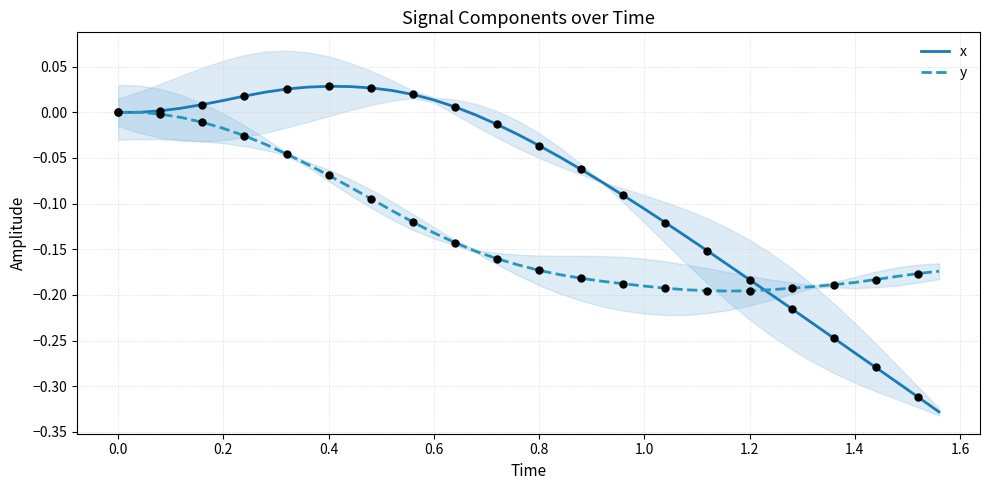

Is the value of x at 27 greater than the value of y at 14?

No